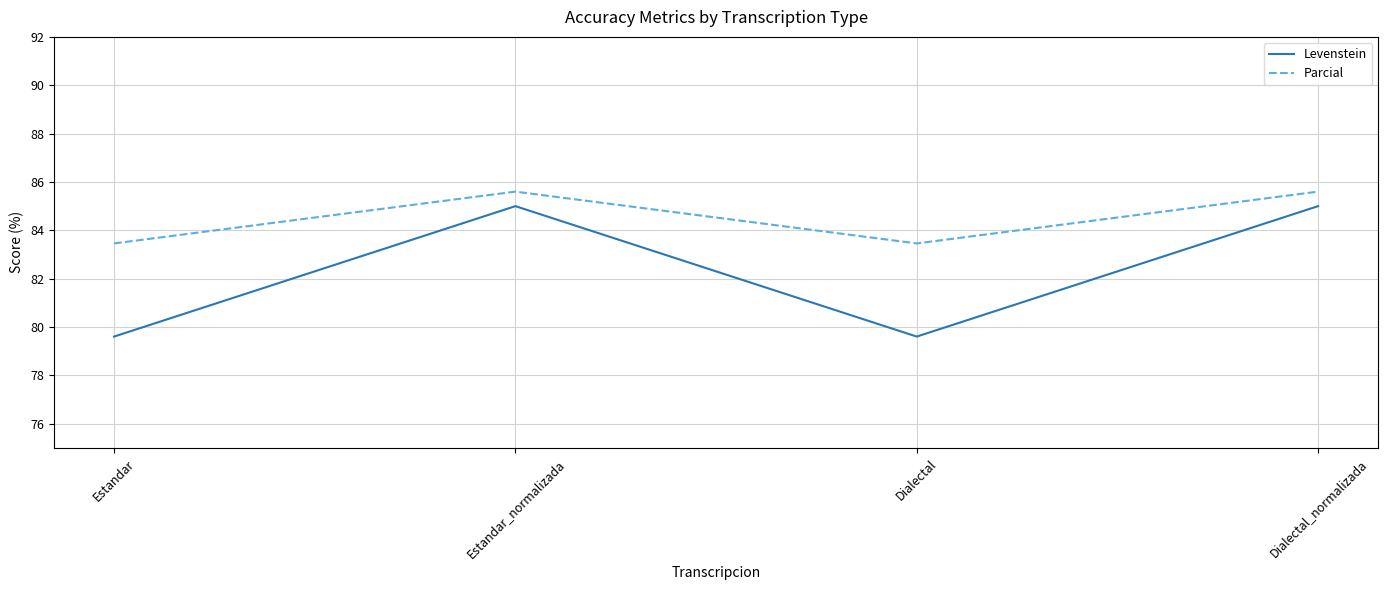

The Levenstein series shows 85.0 at Estandar_normalizada. True or false?

True